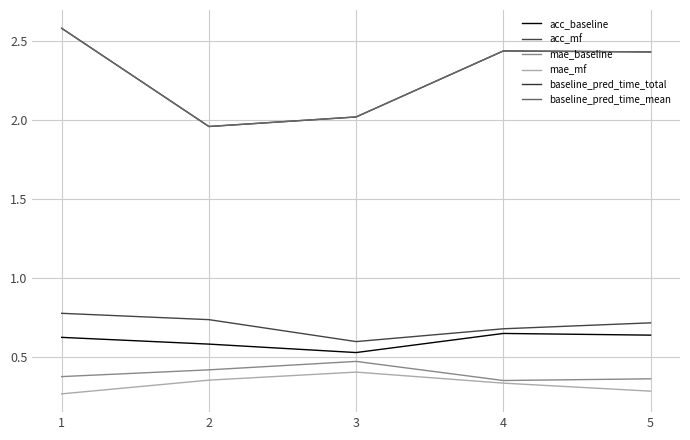

At which label is acc_baseline closest to 0?

3